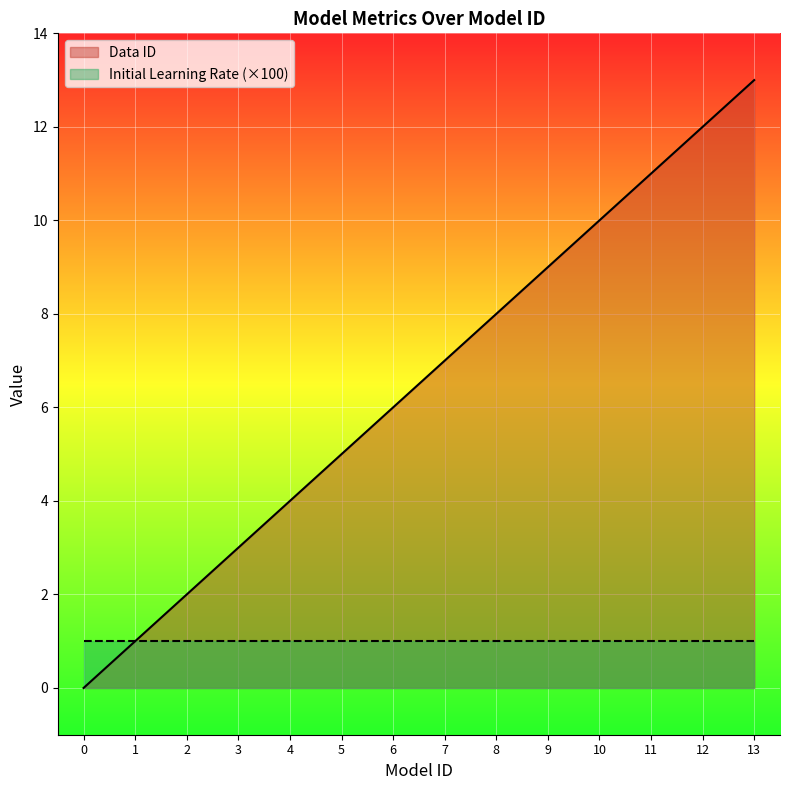

How many lines are shown in the chart?

2